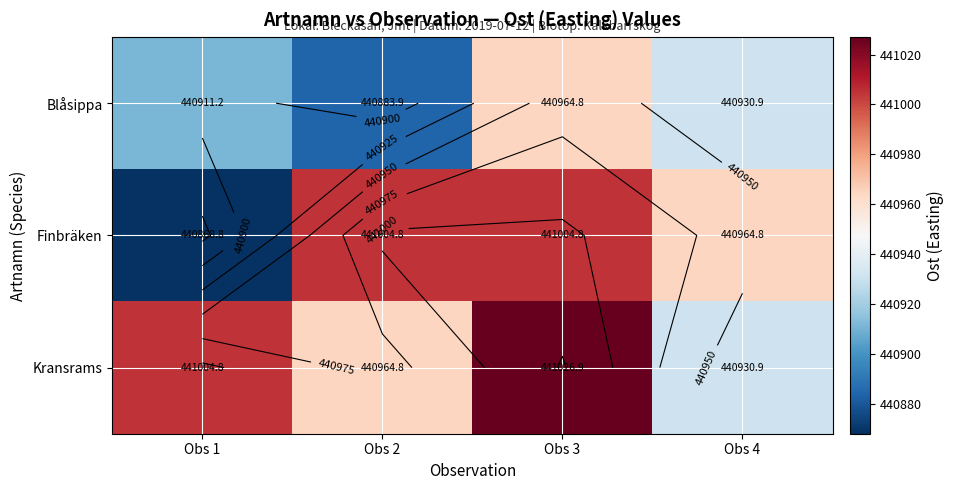

What is the difference between the highest and lowest values at Obs 4?

33.9